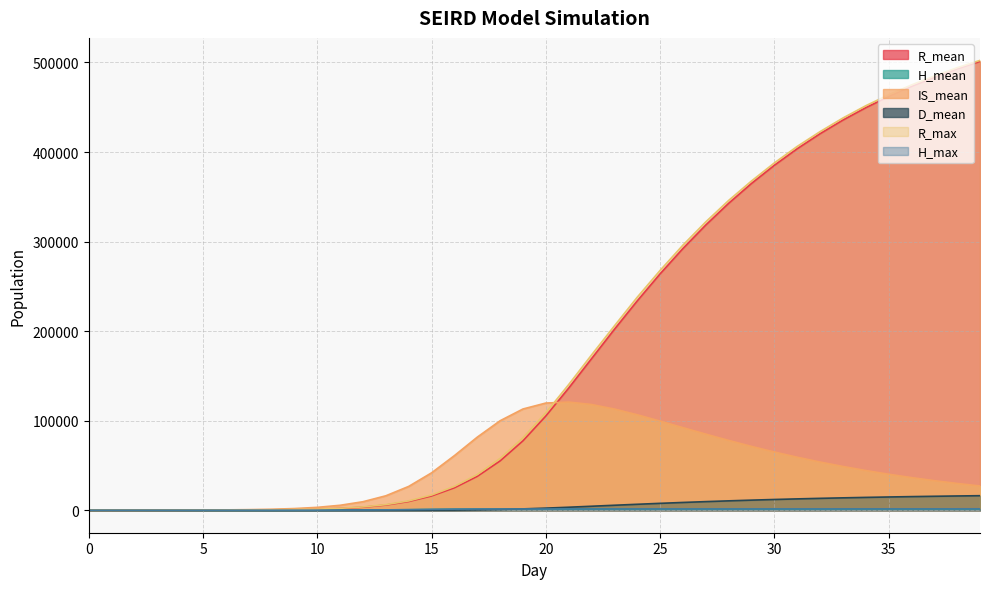

List the labels in order of R_max value, smallest first.

0, 1, 2, 3, 4, 5, 6, 7, 8, 9, 10, 11, 12, 13, 14, 15, 16, 17, 18, 19, 20, 21, 22, 23, 24, 25, 26, 27, 28, 29, 30, 31, 32, 33, 34, 35, 36, 37, 38, 39